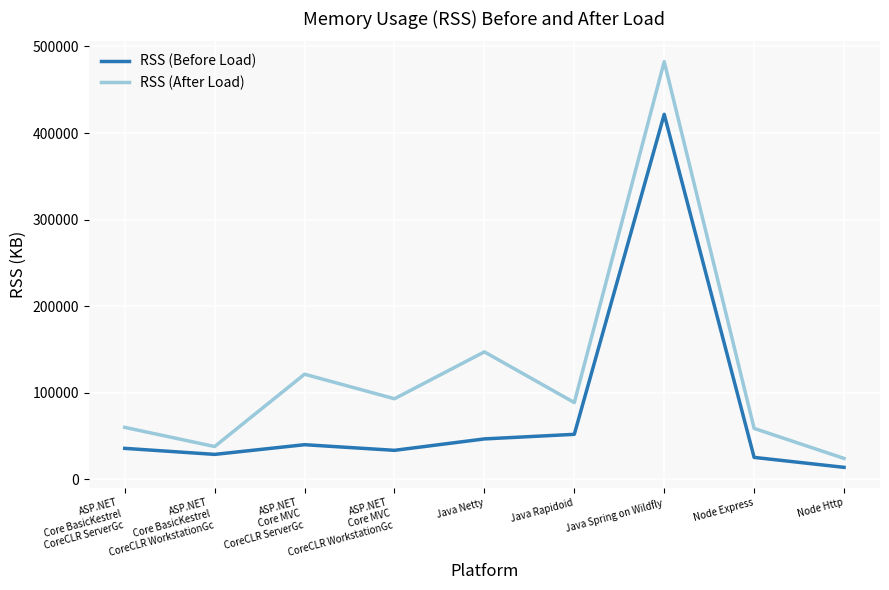

How many lines are shown in the chart?

2